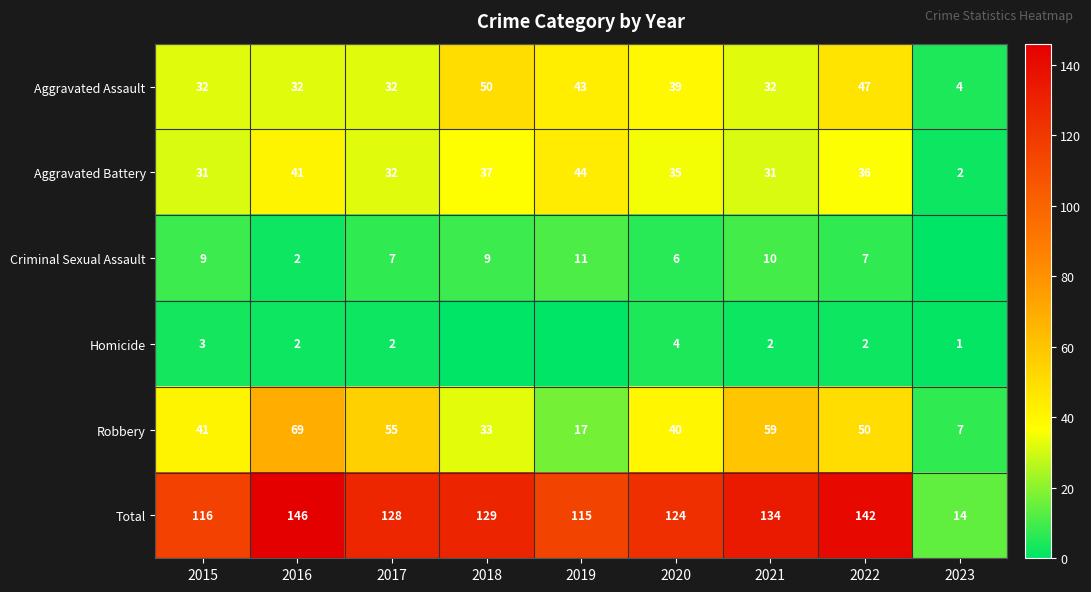

Is it true that Homicide equals 4 at 2020?

True